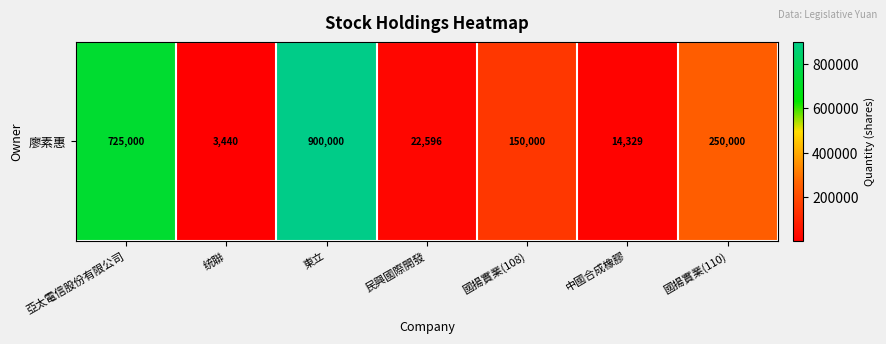

What is the change in value from 國揚實業(108) to 國揚實業(110)?

+100000